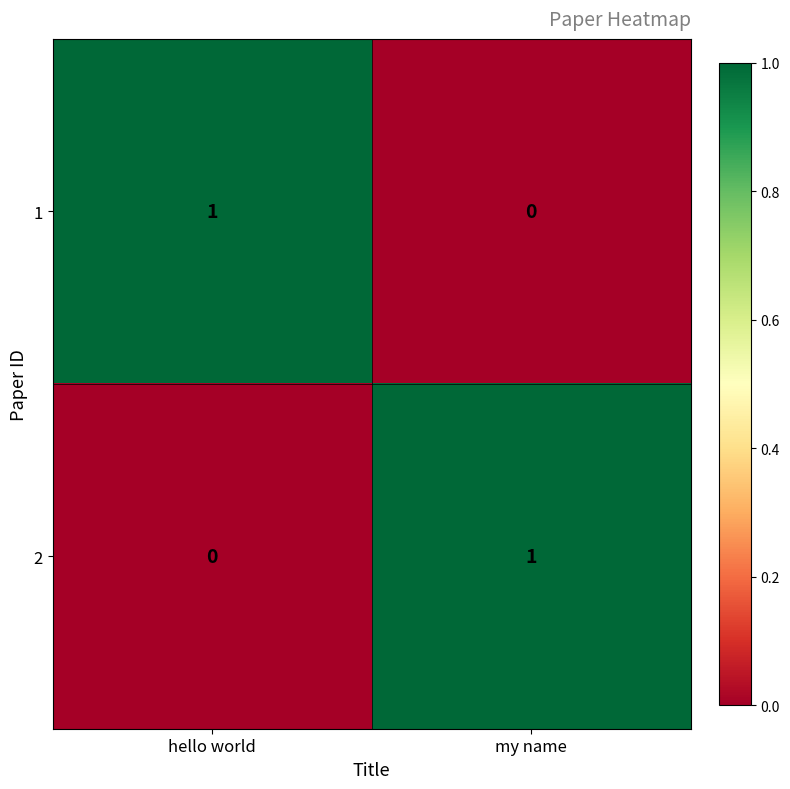

At which label is 1 closest to 0?

my name